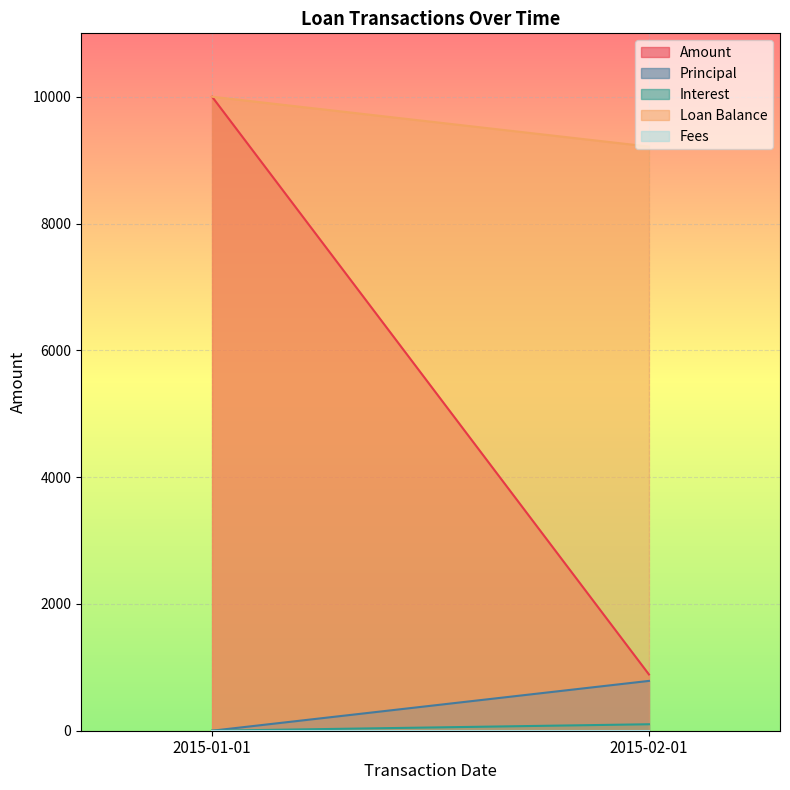

True or false: Principal has a value of 0.0 at 2015-01-01.

True